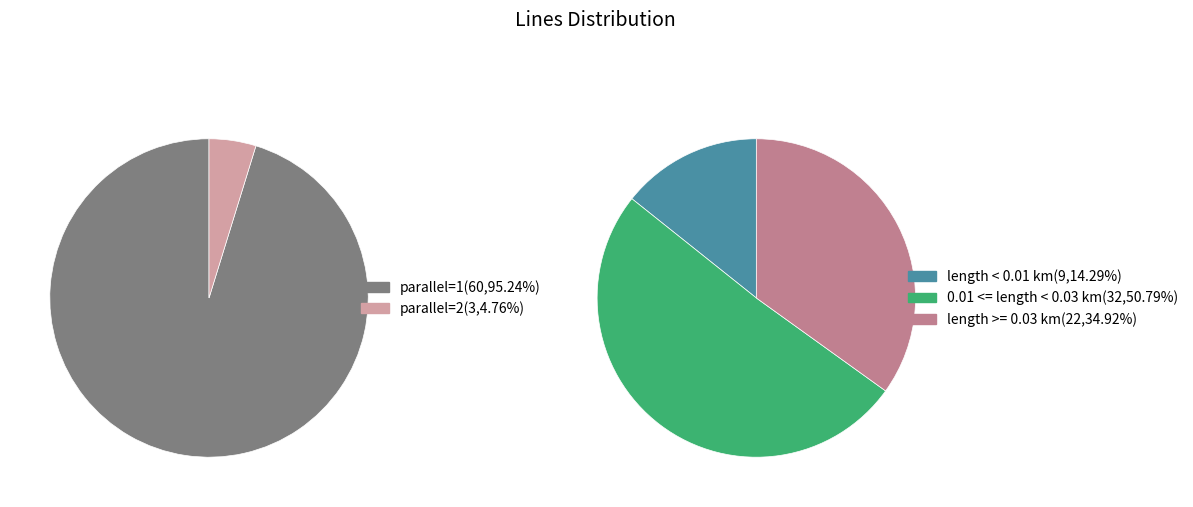

To the nearest percent, what portion does parallel=2 represent?

5%